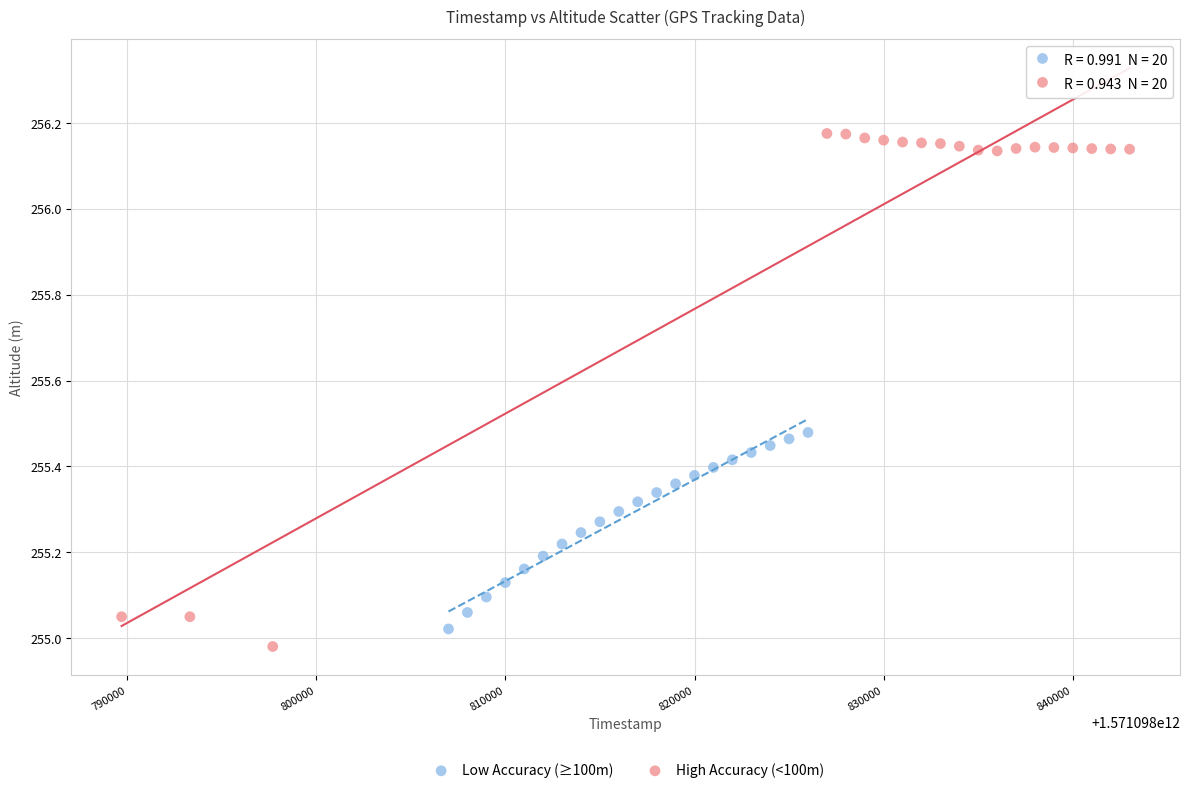

Which series has the widest spread of Y values?

High Accuracy (<100m)